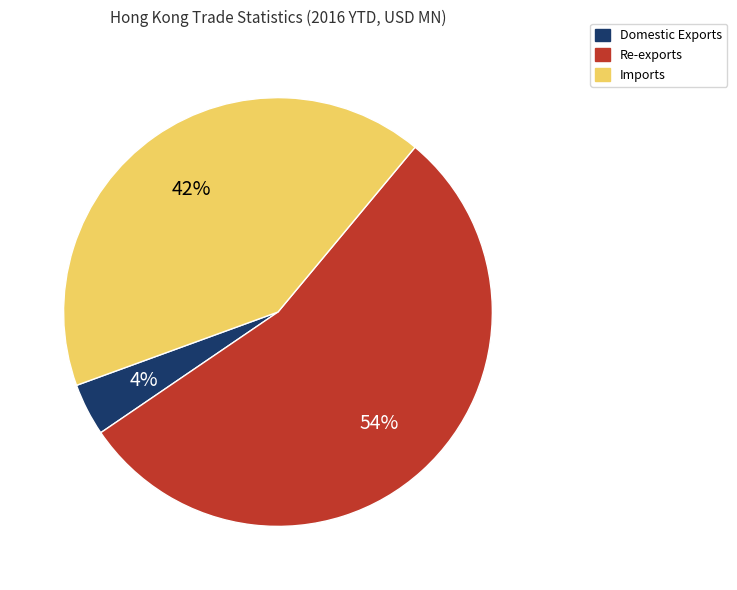

Rank the categories by value from lowest to highest.

Domestic Exports, Imports, Re-exports